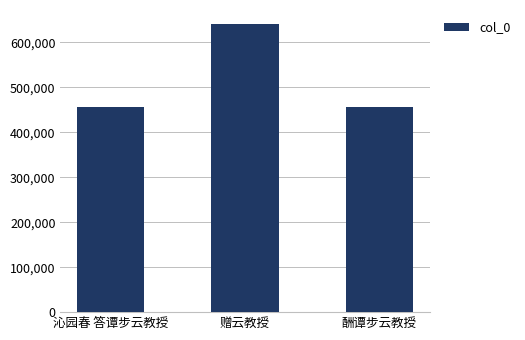

What is the change in value from 赠云教授 to 酬谭步云教授?

-184755